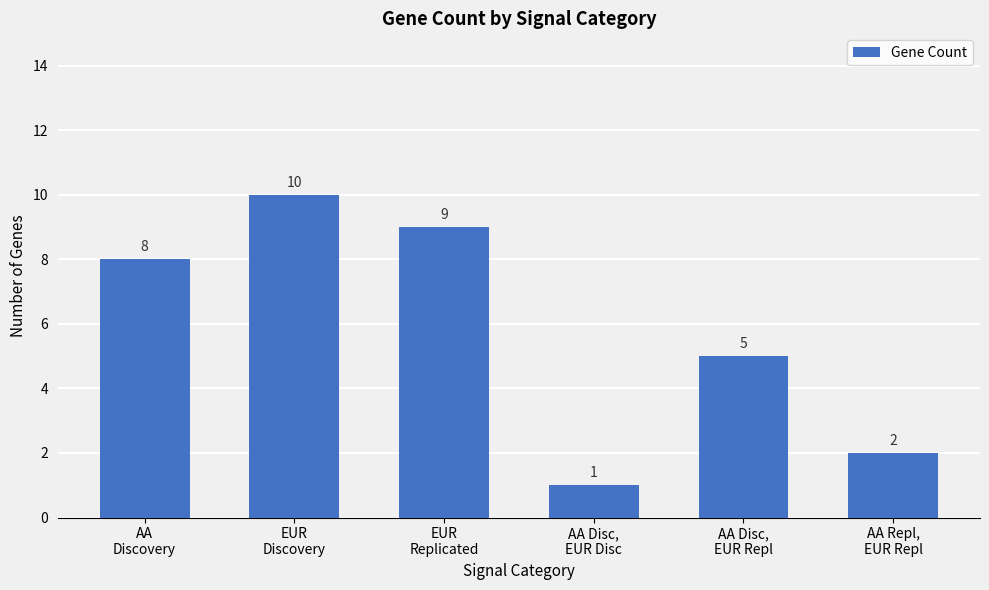

Rank the categories by value from highest to lowest.

EUR
Discovery, EUR
Replicated, AA
Discovery, AA Disc,
EUR Repl, AA Repl,
EUR Repl, AA Disc,
EUR Disc